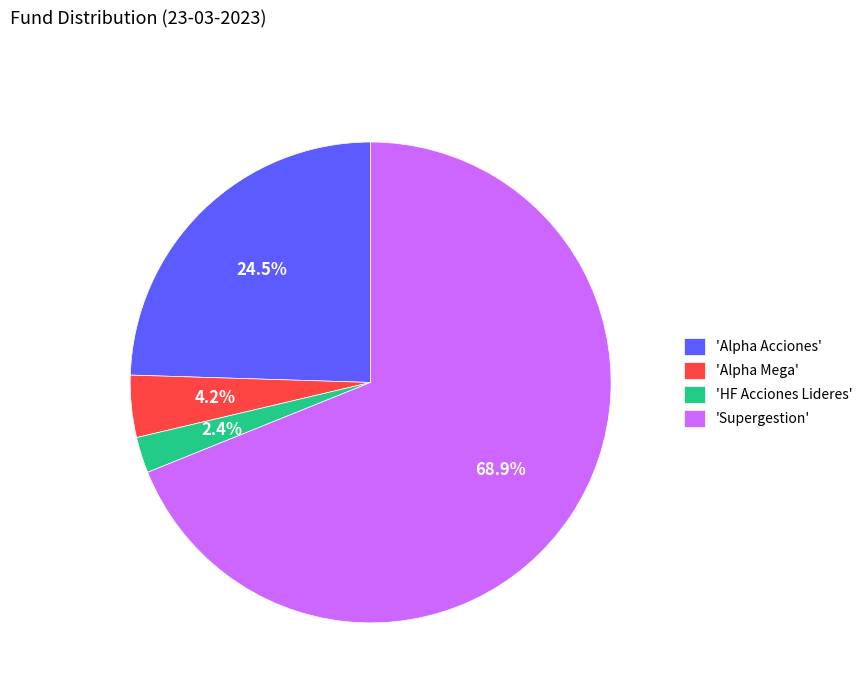

What is the smallest slice in the pie chart?

'HF Acciones Lideres'